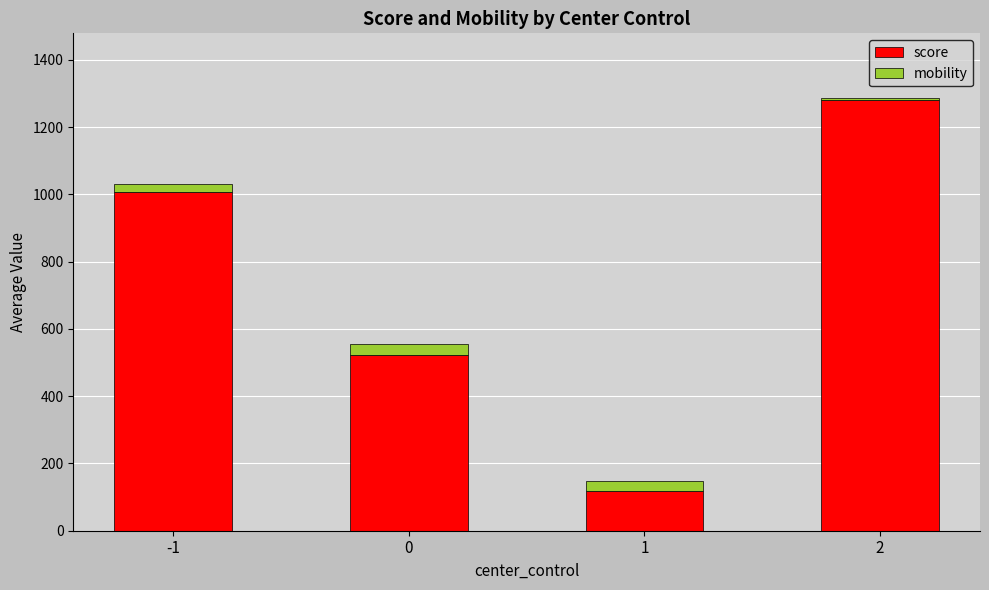

What is the lowest value of the score series?

116.7